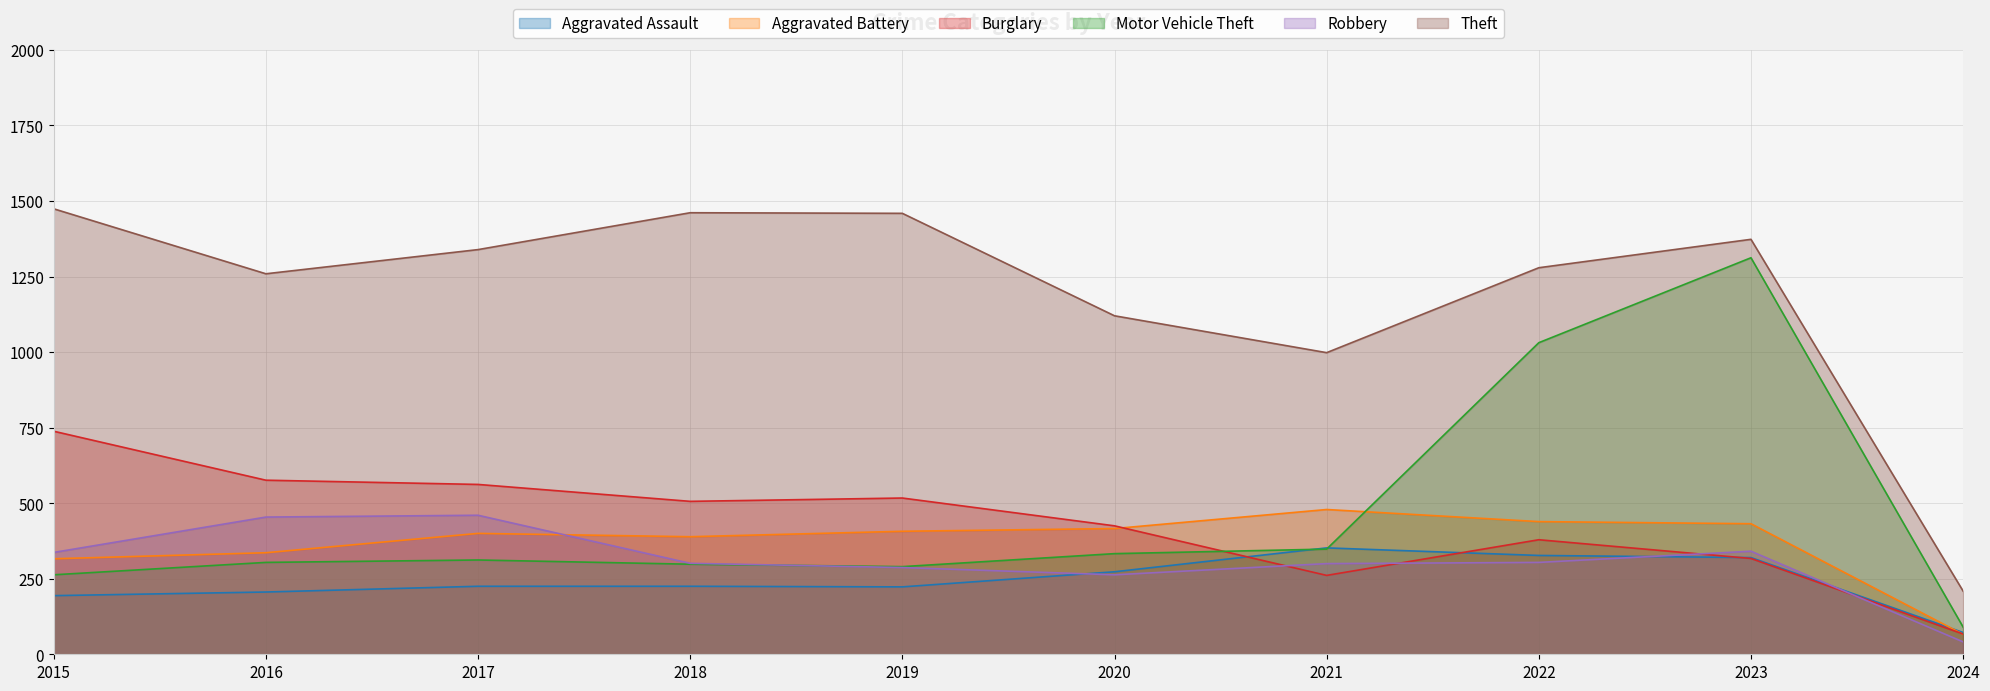

What is the difference between the second highest and second lowest values in the Motor Vehicle Theft series?

768